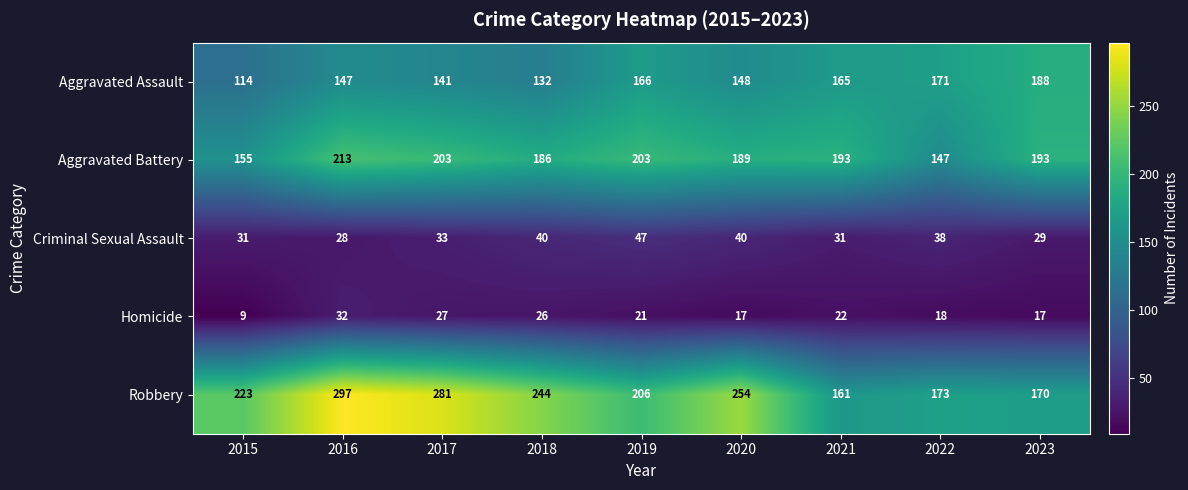

Rank the series at 2023 from highest to lowest value.

Aggravated Battery, Aggravated Assault, Robbery, Criminal Sexual Assault, Homicide